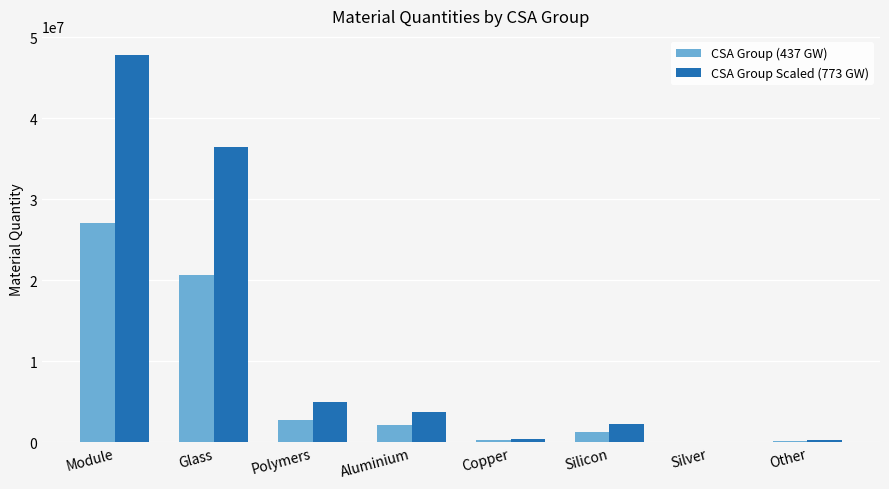

Which series has the largest range (max minus min)?

CSA Group Scaled (773 GW)